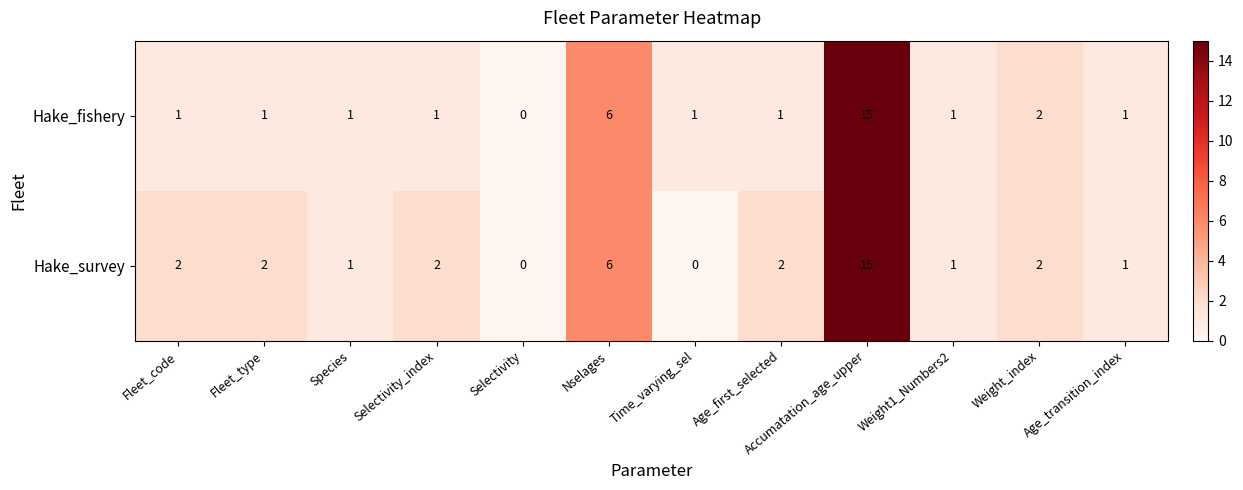

Rank the series by their average value, from highest to lowest.

Hake_survey, Hake_fishery